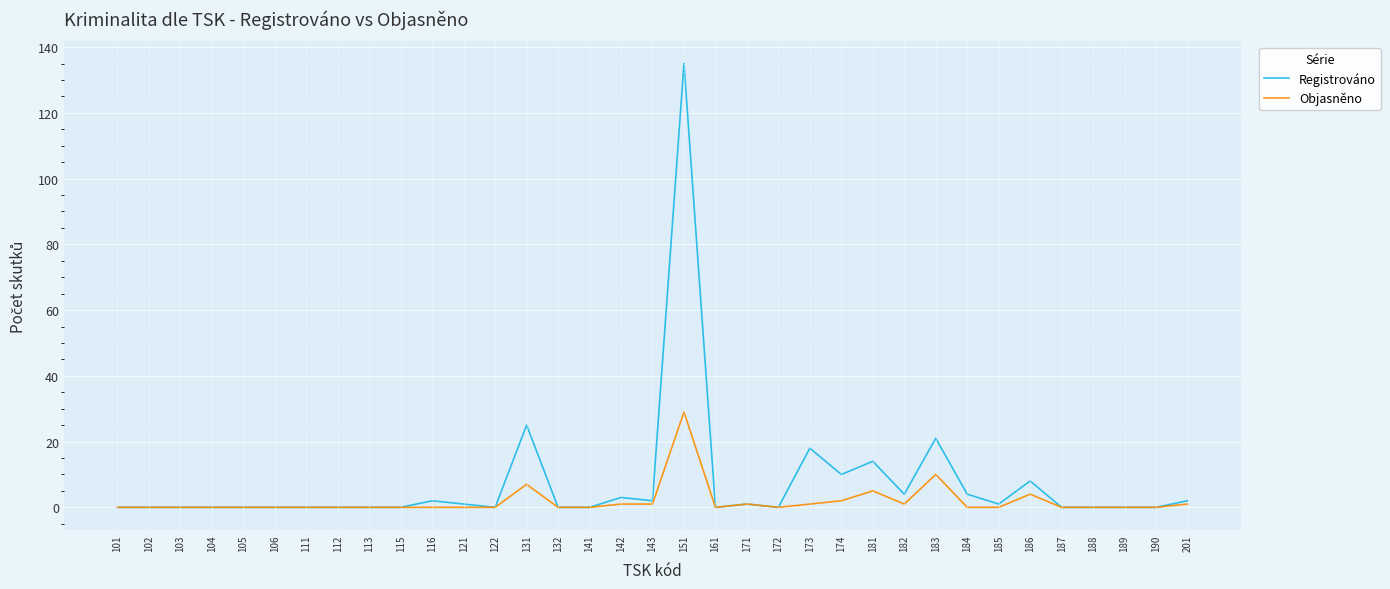

Rank the series by their average value, from lowest to highest.

Objasněno, Registrováno